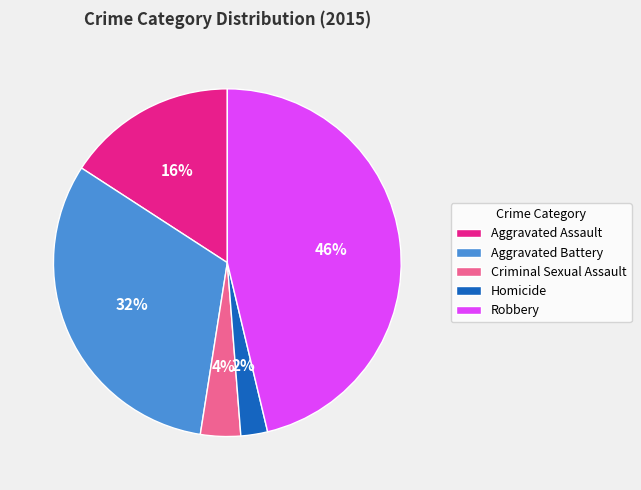

What is the largest slice in the pie chart?

Robbery